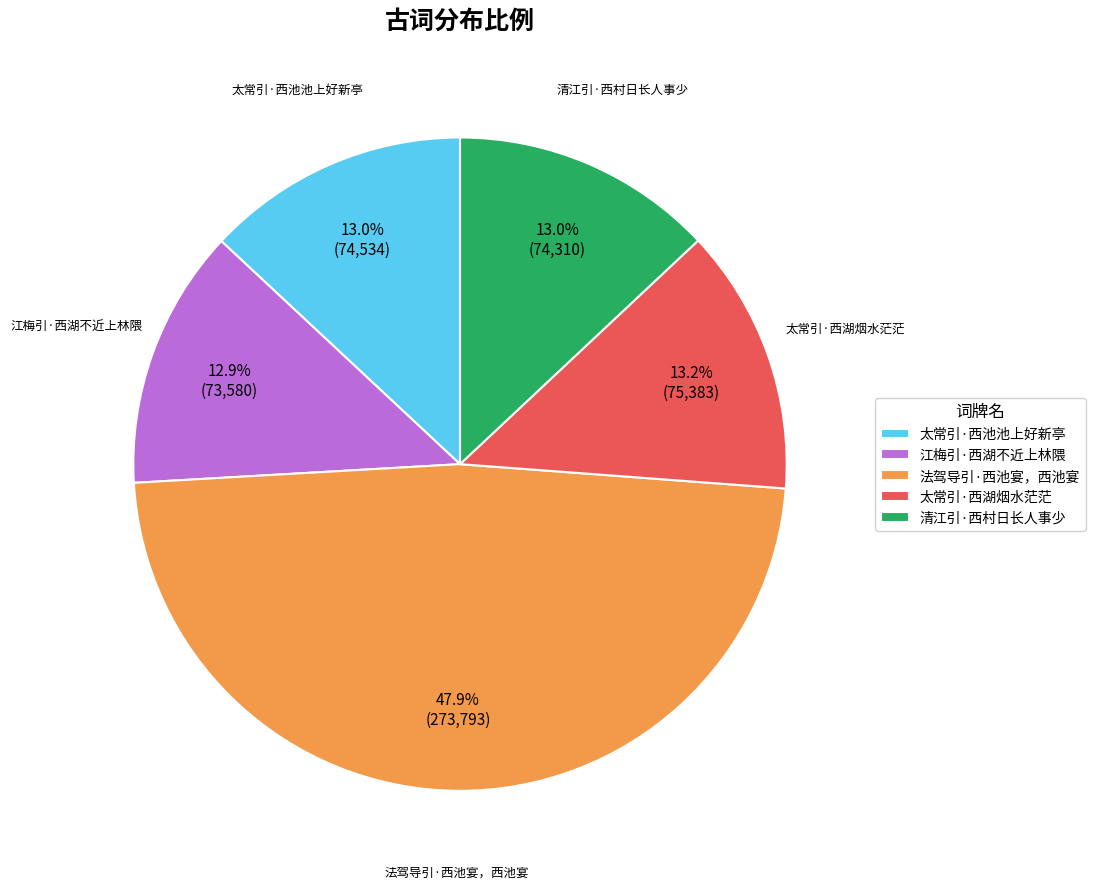

To the nearest percent, what is the difference between the largest and smallest slice percentages?

35%